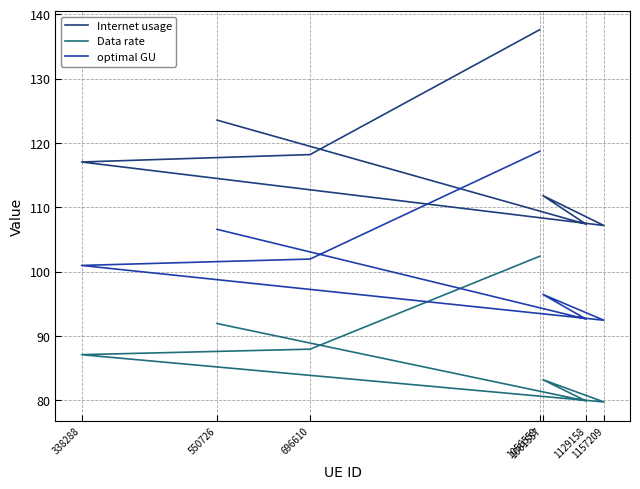

How many data points in optimal GU are above 100?

4